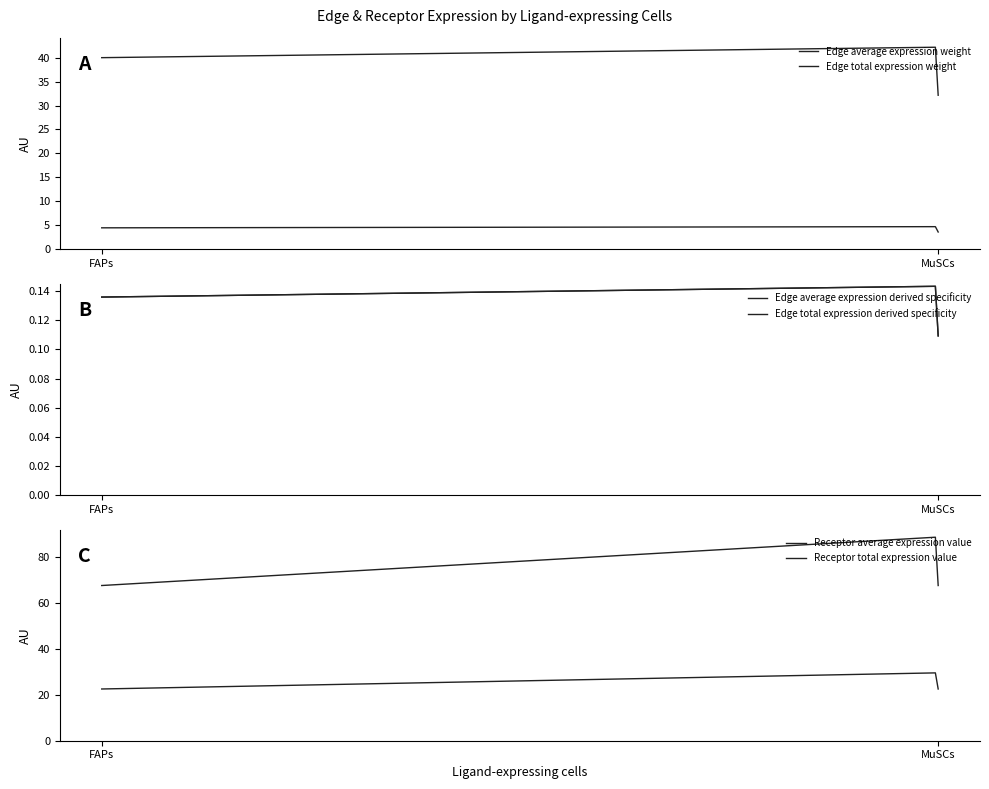

What is the value of the Edge average expression derived specificity point at the 3rd from the left?

0.1